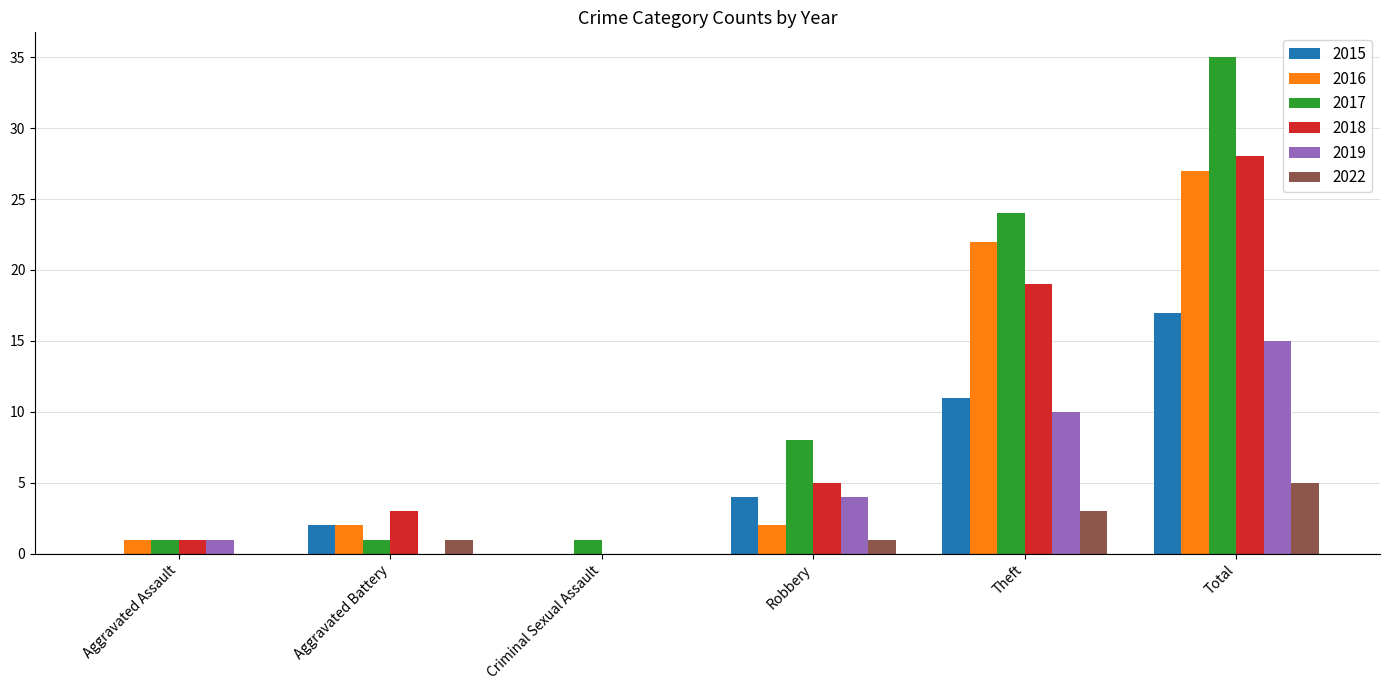

What is the total value across all series at Total?

127